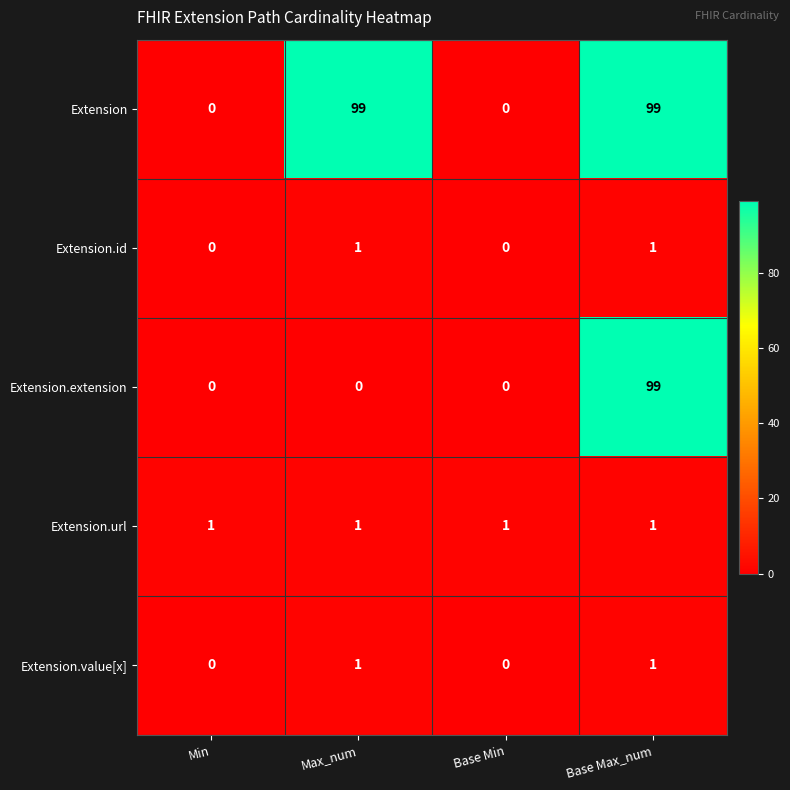

What is the difference between the second highest and minimum values in the Extension series?

99